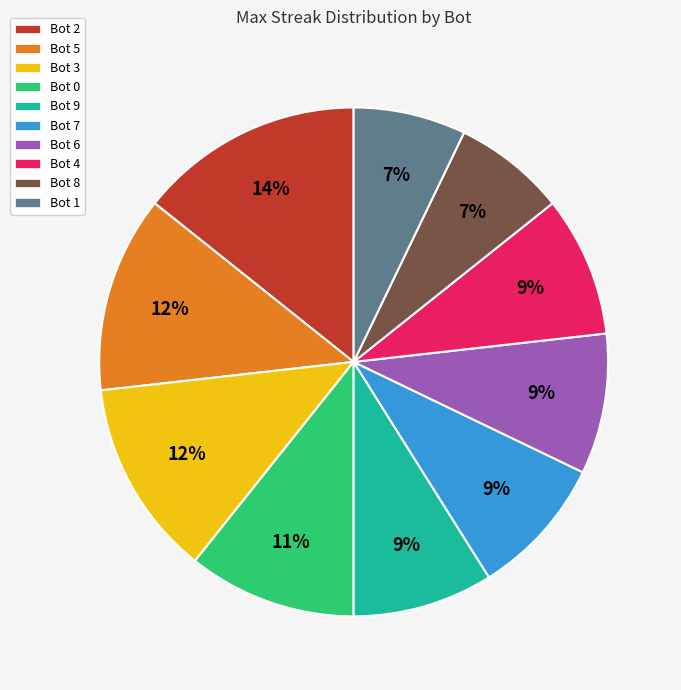

How many segments does this pie chart have?

10